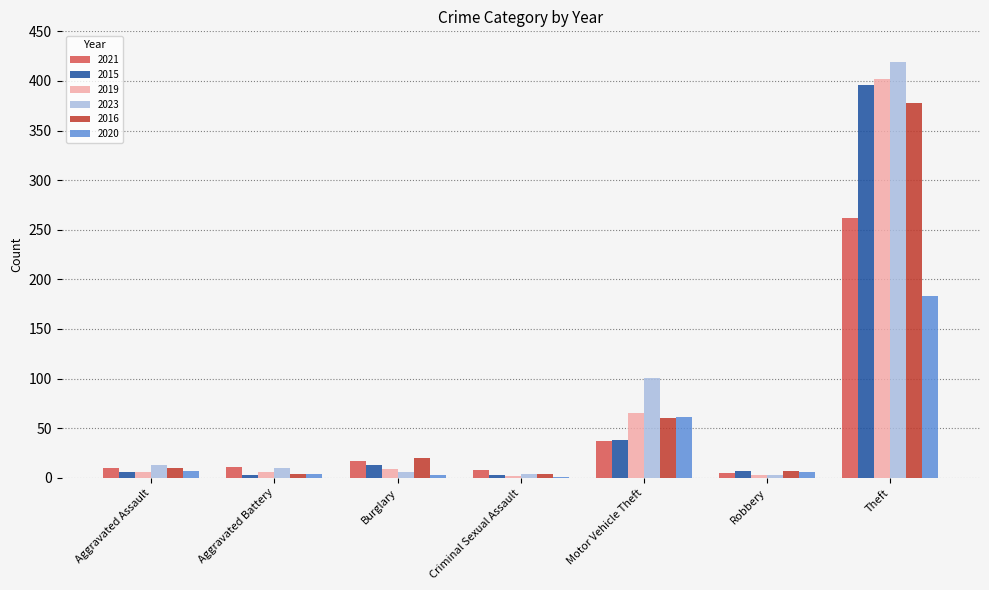

What is the sum of all 2019 values?

493